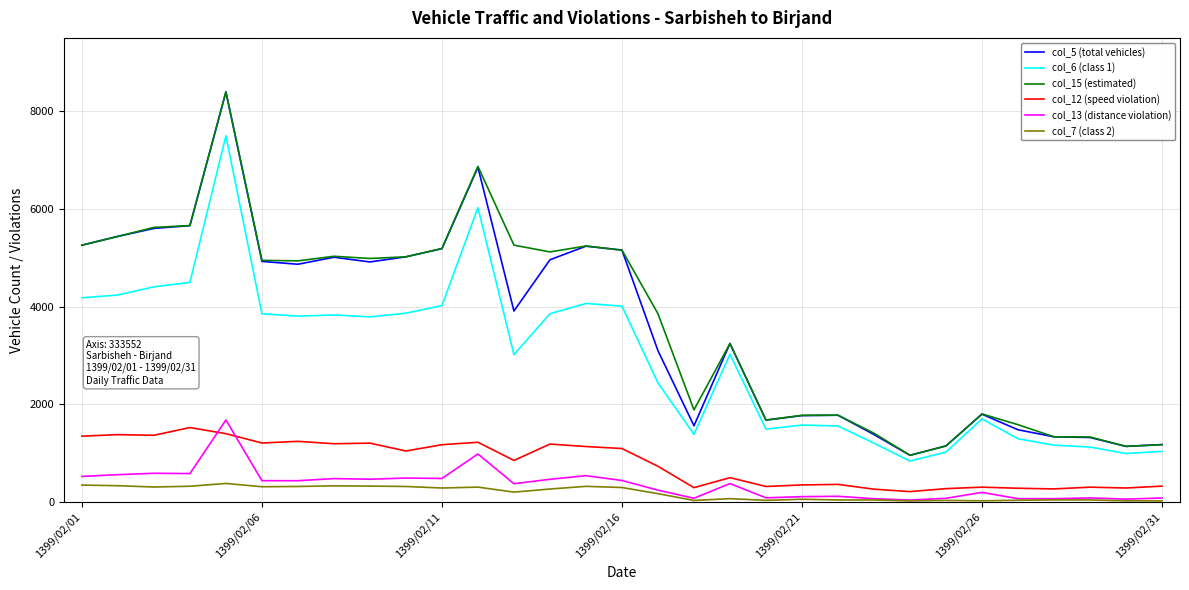

True or false: col_6 (class 1) and col_13 (distance violation) cross at least once.

False